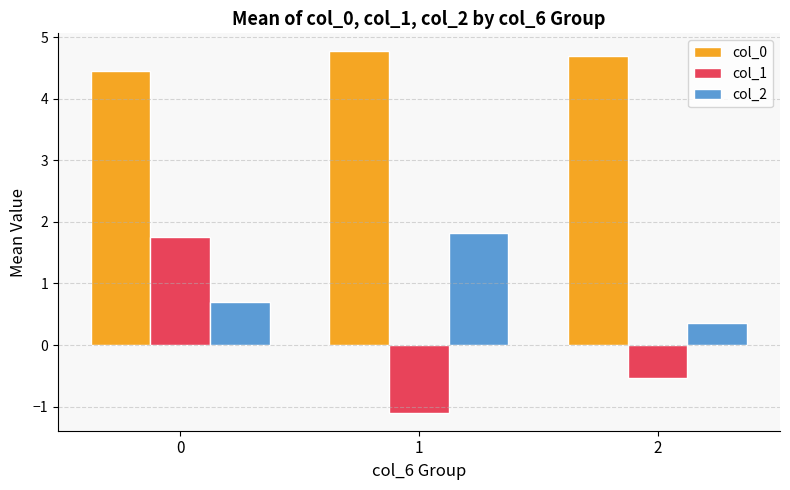

Where is col_1 nearest to the value 0?

2